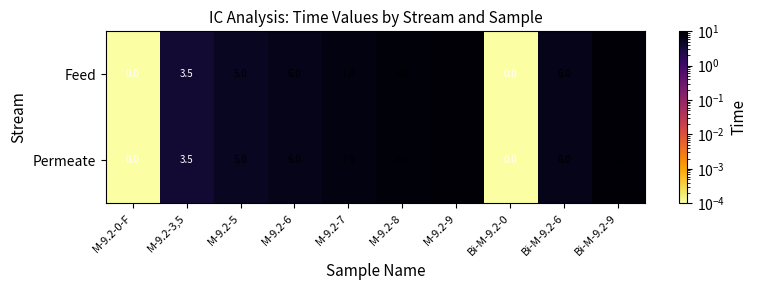

Count the number of categories in the chart.

10